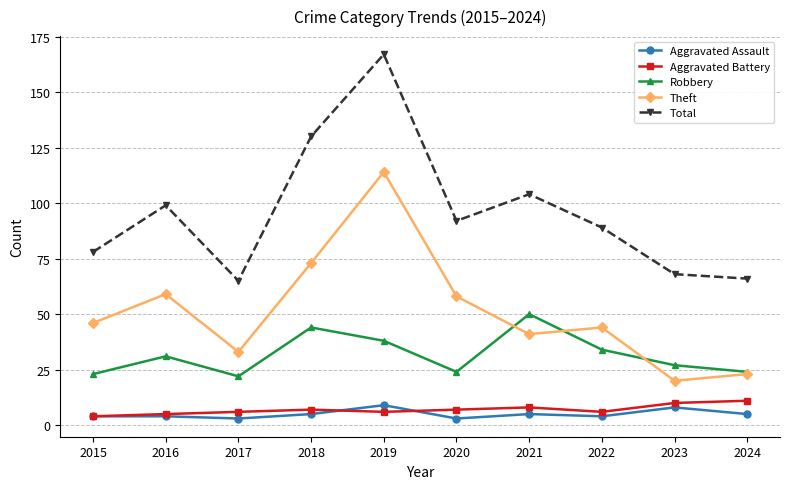

What is the difference between the second highest and minimum values in the Robbery series?

22